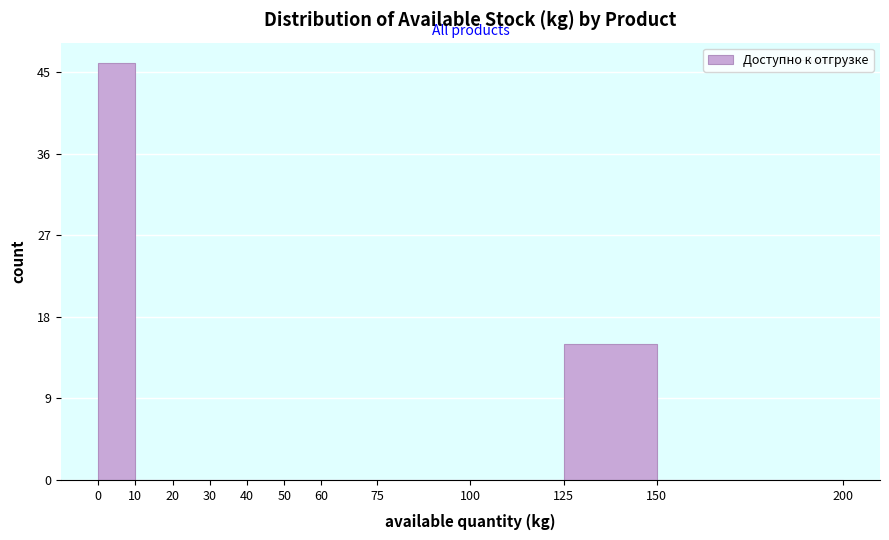

Reading left to right, list every bar in this chart as the range it spans on the x-axis followed by its height. The values are not printed on the chart, so give them approximately, as read against the axis.

0 to 10: 46
10 to 20: 0
20 to 30: 0
30 to 40: 0
40 to 50: 0
50 to 60: 0
60 to 75: 0
75 to 100: 0
100 to 125: 0
125 to 150: 15
150 to 200: 0